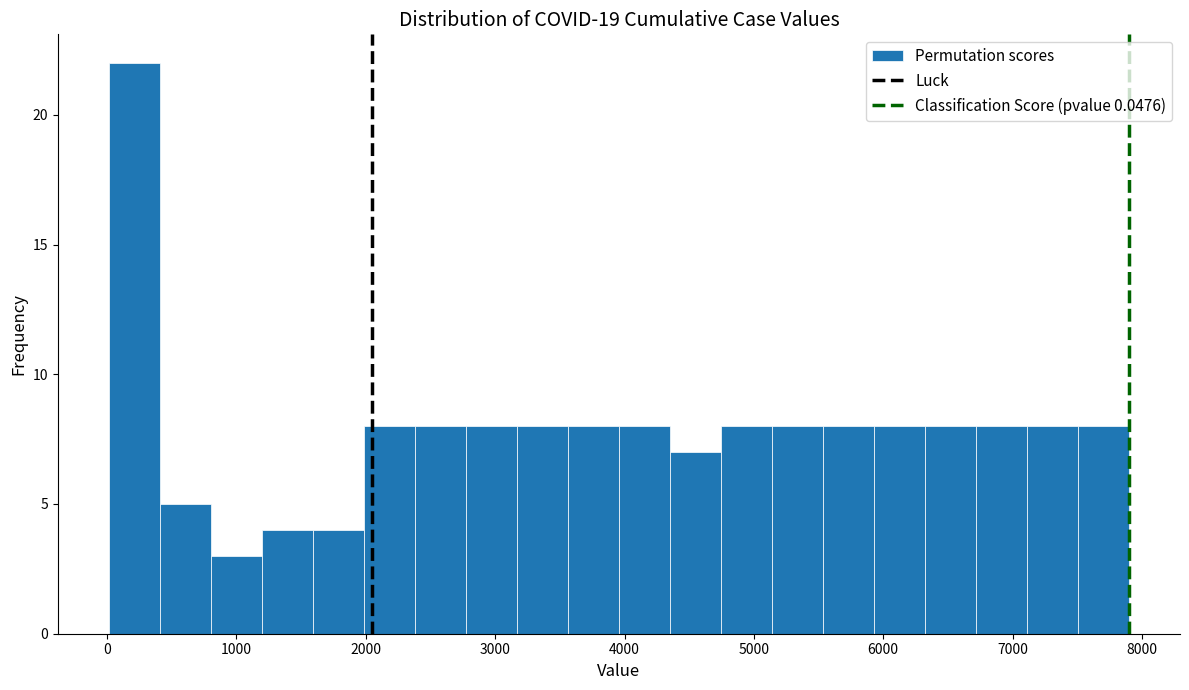

Around what value on the x-axis is the tallest bar? Give the approximate position of its centre, as read against the axis.

200